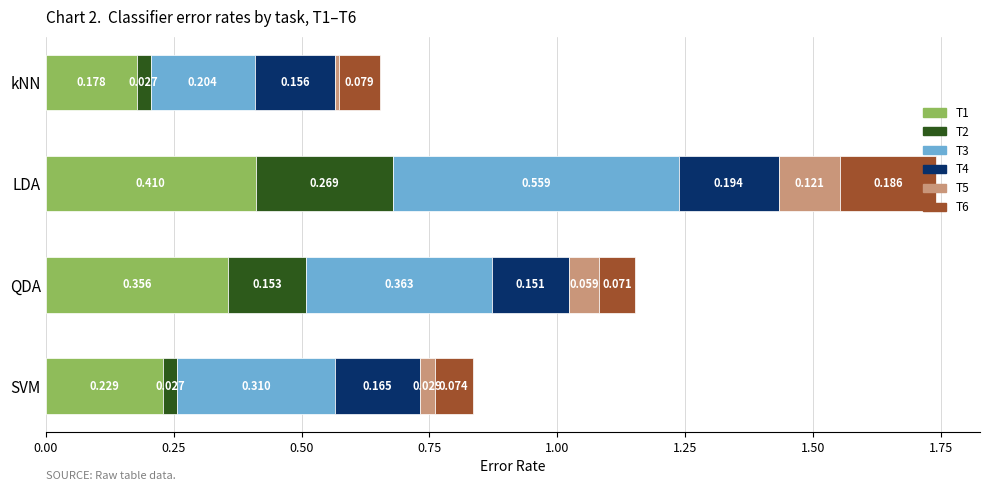

At which category is the sum across all series the highest?

LDA